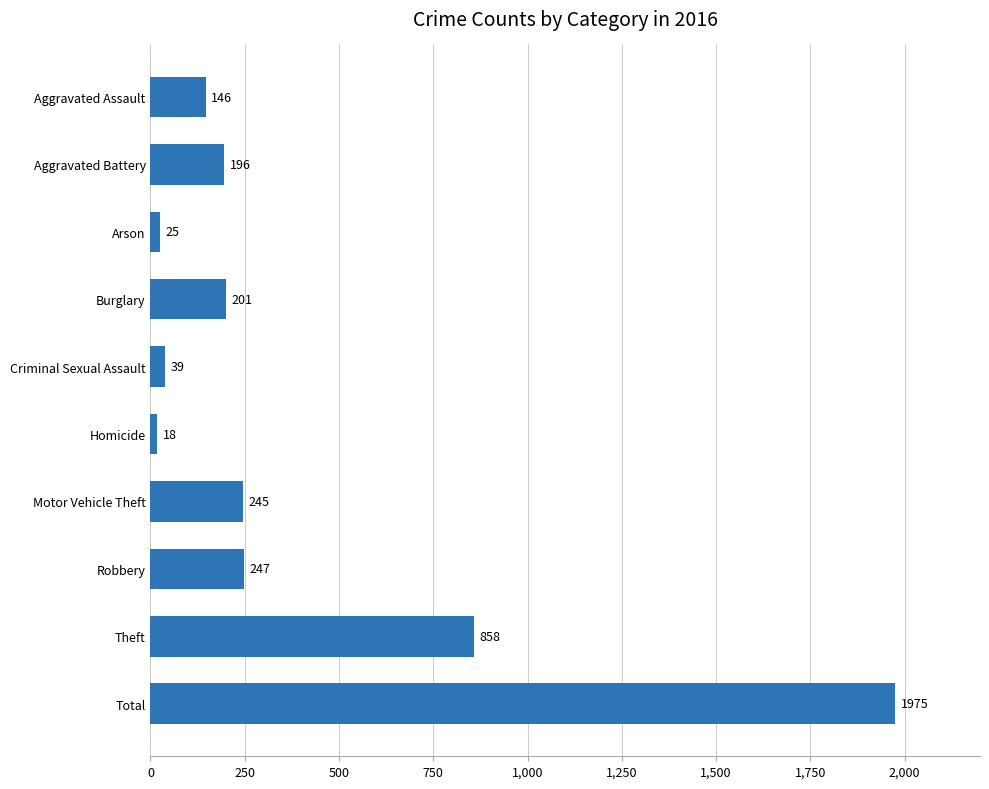

What is the ratio of the value at Robbery to the value at Homicide?

13.7